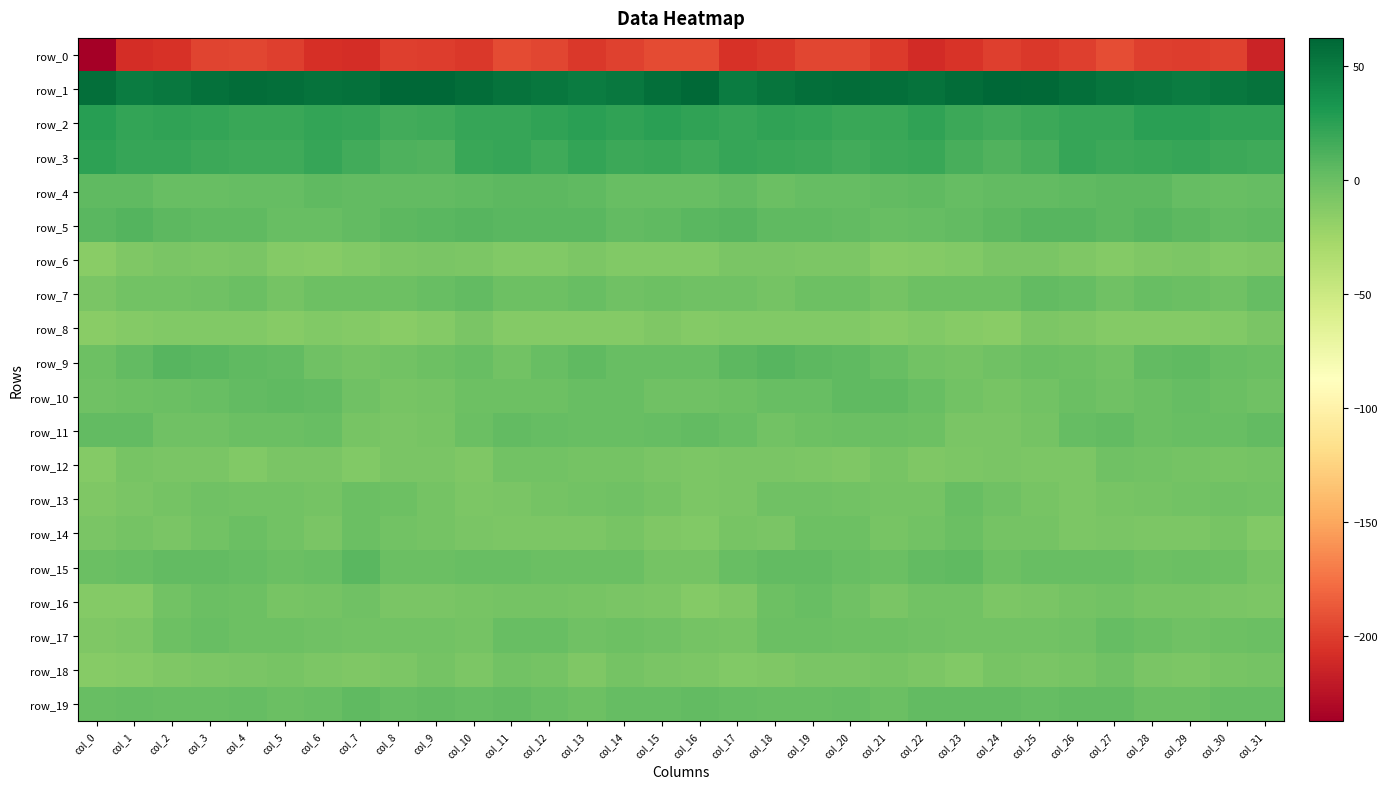

How many data points in row_19 are less than 2?

16